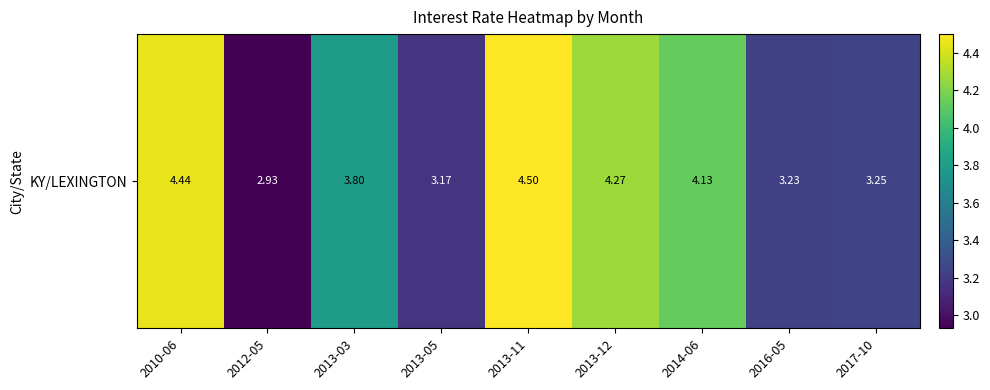

Reading left to right, list all the values displayed in this chart.

2010-06=4.4	2012-05=2.9	2013-03=3.8	2013-05=3.2	2013-11=4.5	2013-12=4.3	2014-06=4.1	2016-05=3.2	2017-10=3.2